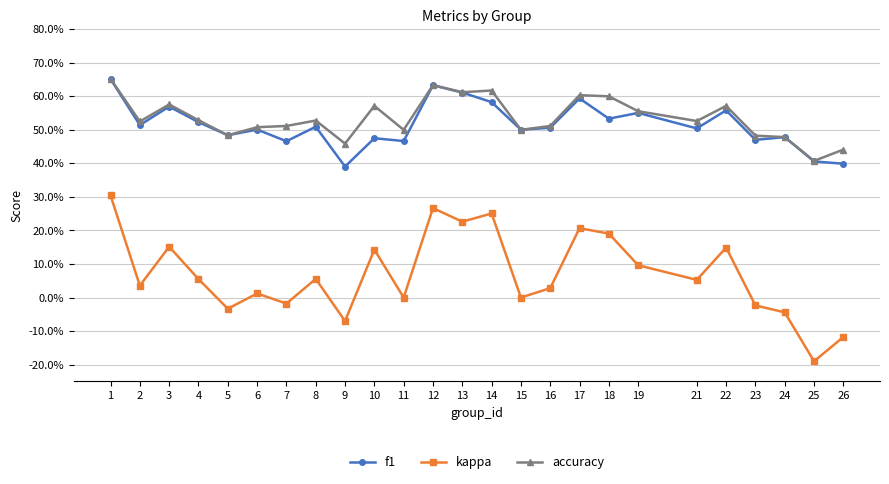

Which series has the largest total across all categories?

accuracy